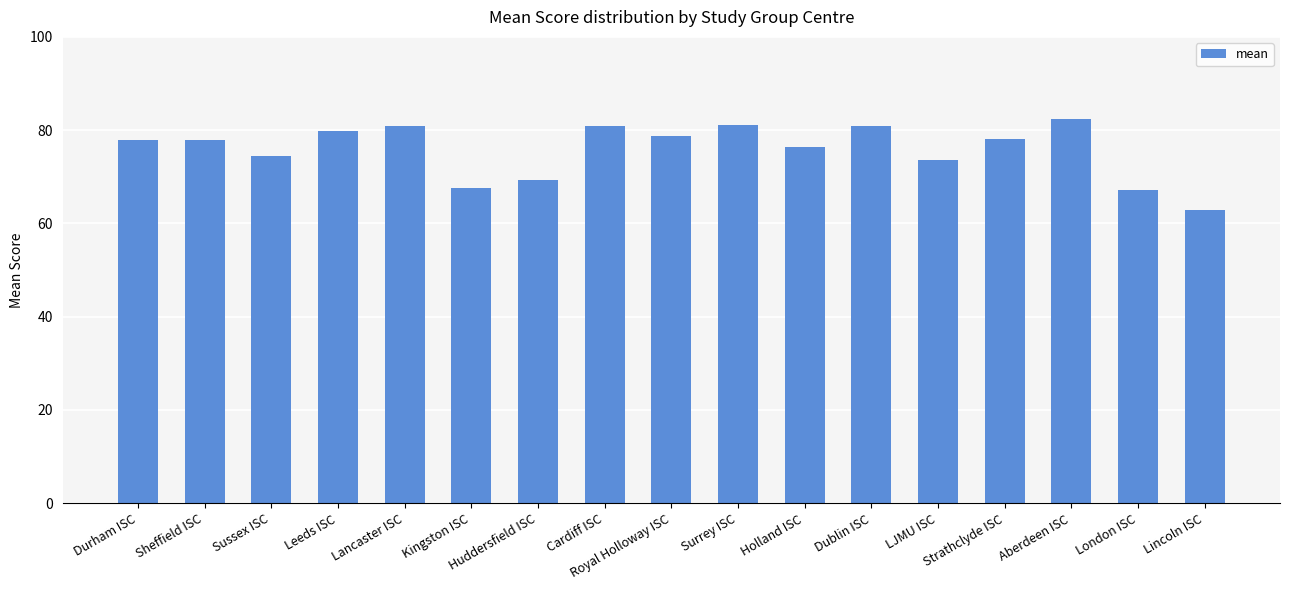

Is it true that the value at Dublin ISC is 56.2?

False